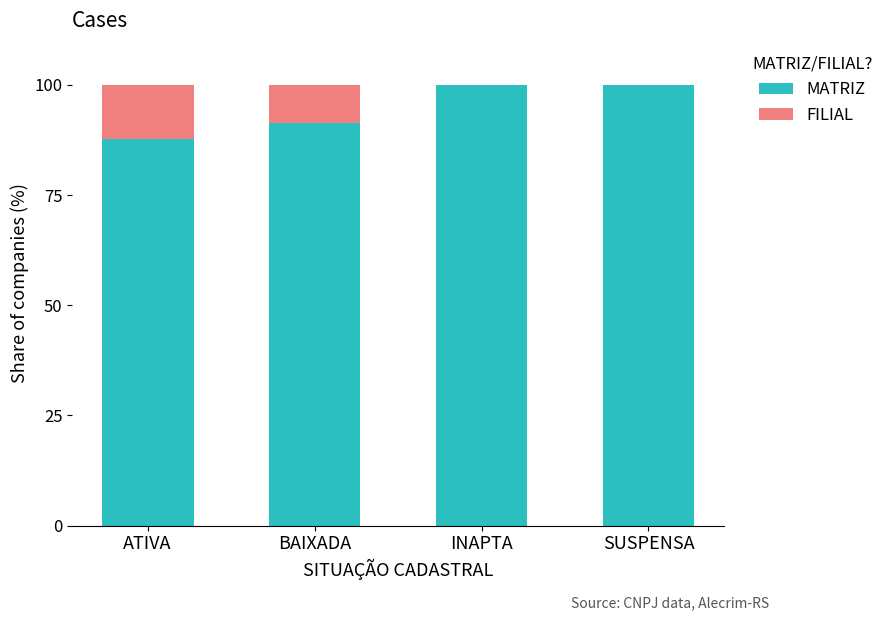

The MATRIZ series shows 100.0 at SUSPENSA. True or false?

True